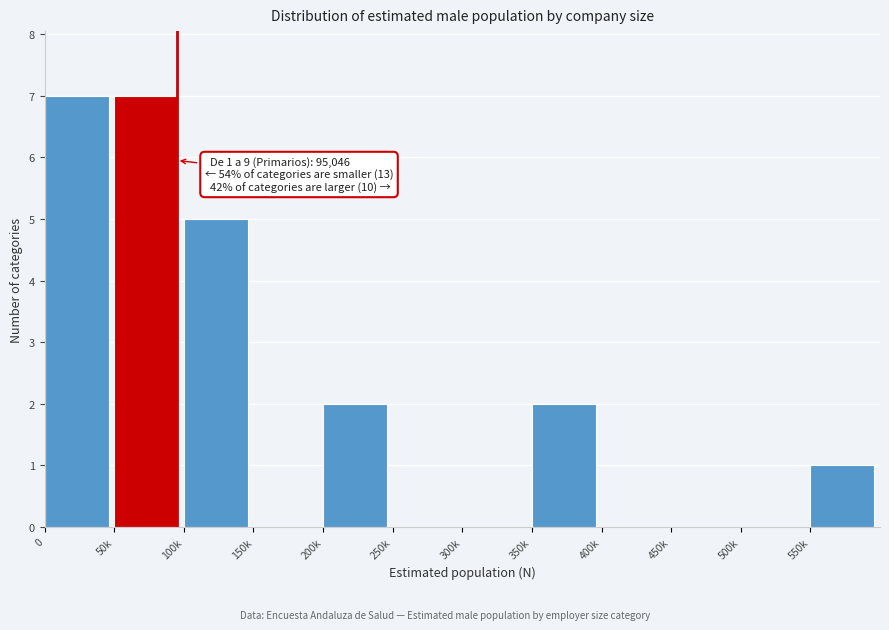

Reading left to right, extract all data points from this chart.

0=7	50k=7	100k=5	150k=0	200k=2	250k=0	300k=0	350k=2	400k=0	450k=0	500k=0	550k=1